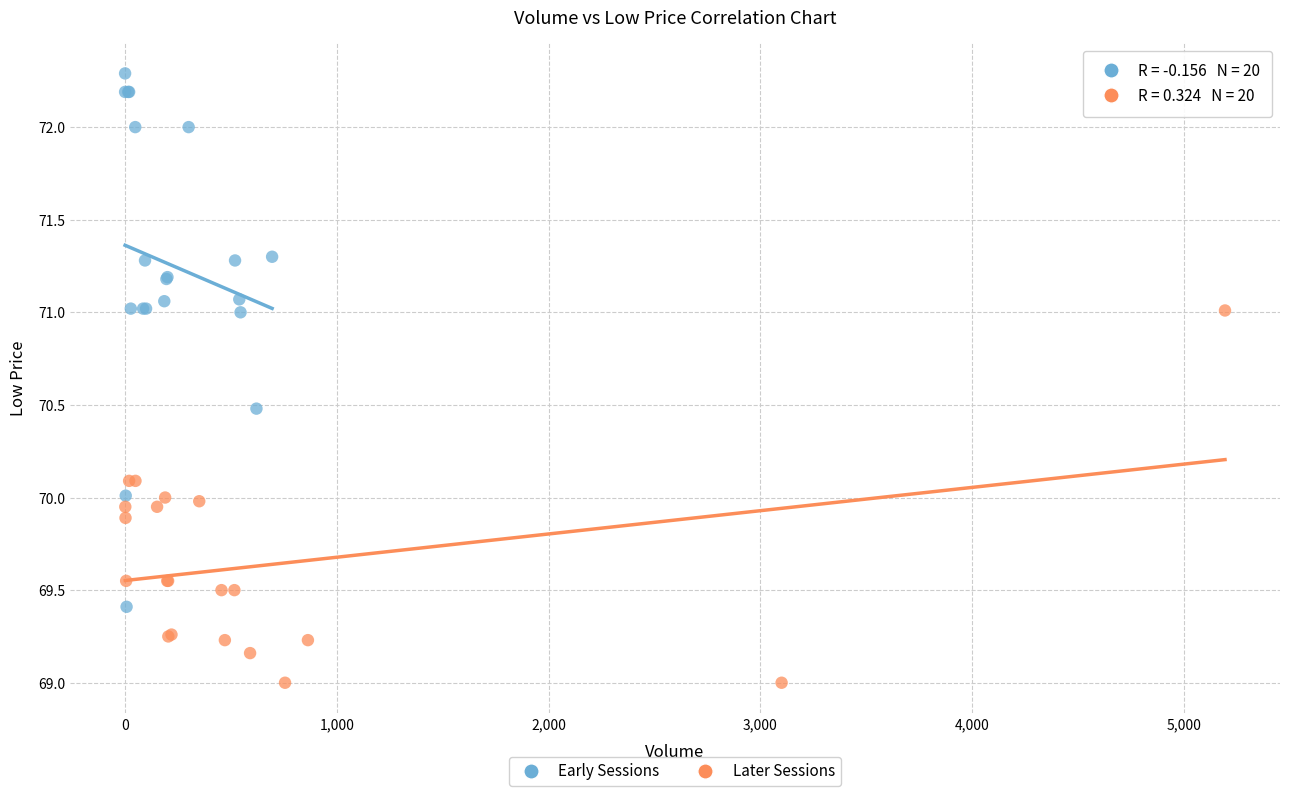

Which series has the widest spread of Y values?

Early Sessions